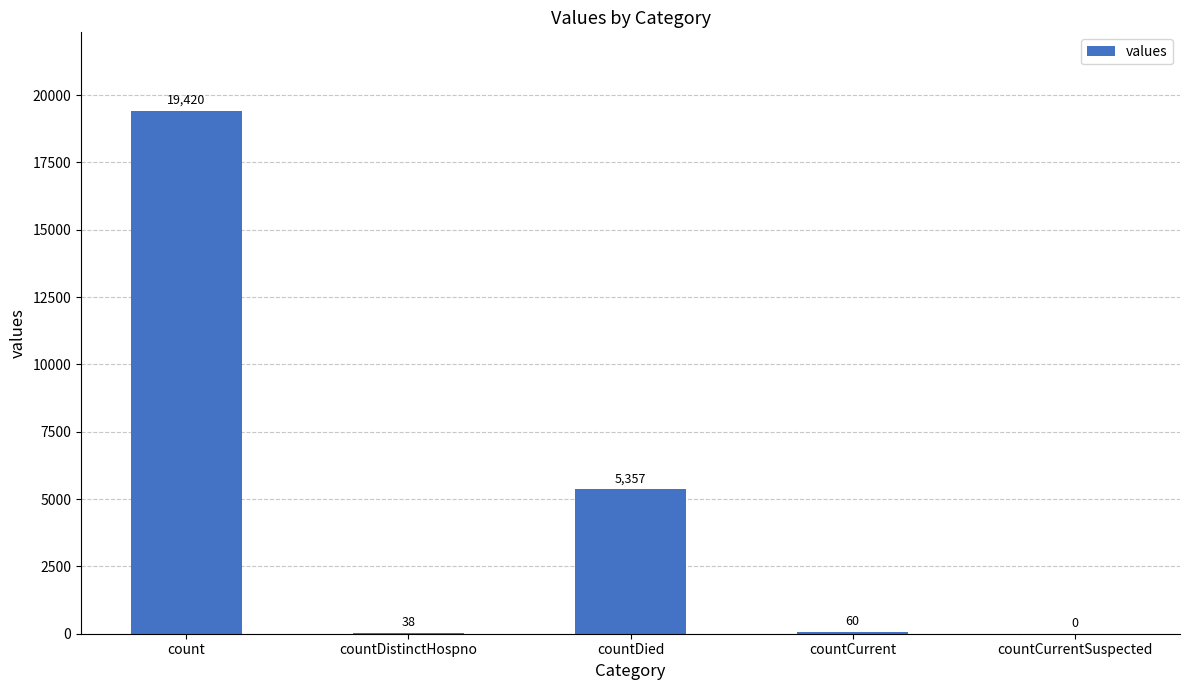

Where is the data nearest to the value 9710?

countDied